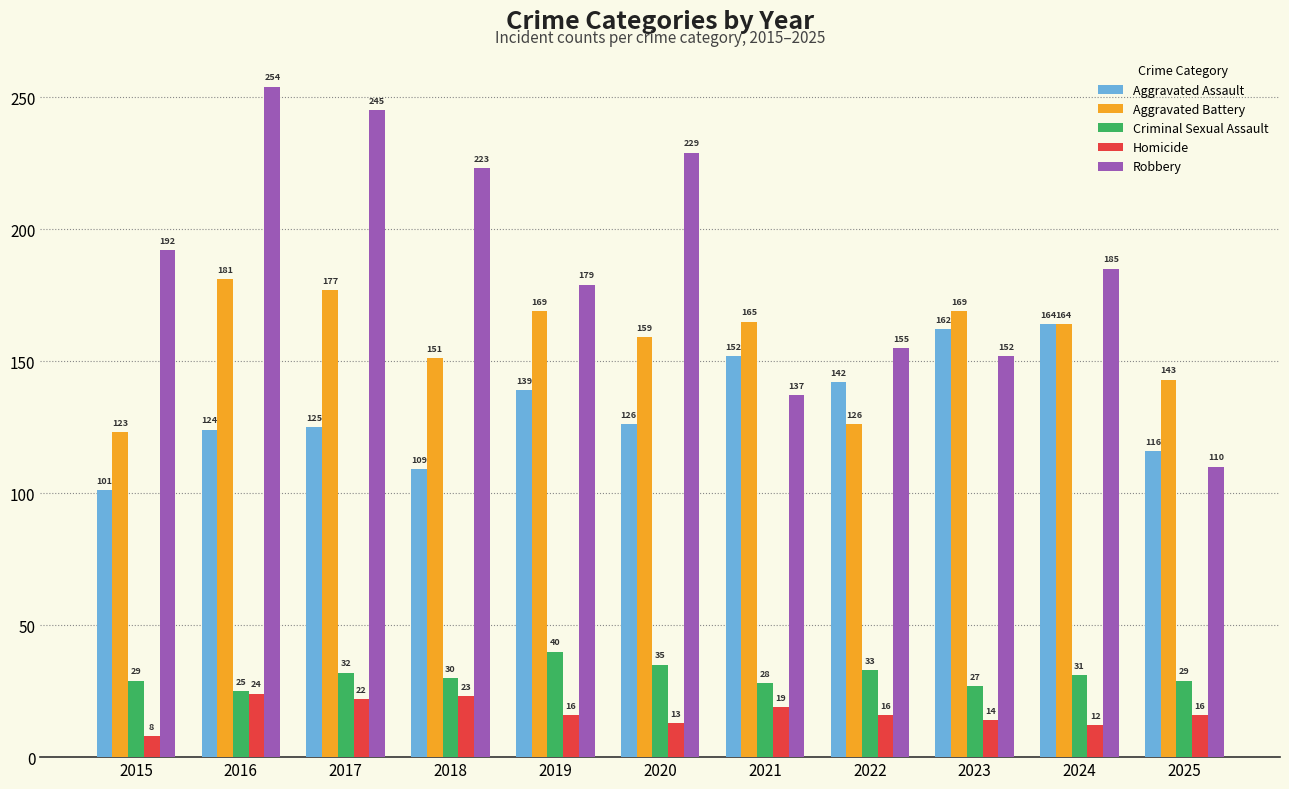

Reading right to left, extract all data points from this chart.

Aggravated Assault: 2025=116	2024=164	2023=162	2022=142	2021=152	2020=126	2019=139	2018=109	2017=125	2016=124	2015=101
Aggravated Battery: 2025=143	2024=164	2023=169	2022=126	2021=165	2020=159	2019=169	2018=151	2017=177	2016=181	2015=123
Criminal Sexual Assault: 2025=29	2024=31	2023=27	2022=33	2021=28	2020=35	2019=40	2018=30	2017=32	2016=25	2015=29
Homicide: 2025=16	2024=12	2023=14	2022=16	2021=19	2020=13	2019=16	2018=23	2017=22	2016=24	2015=8
Robbery: 2025=110	2024=185	2023=152	2022=155	2021=137	2020=229	2019=179	2018=223	2017=245	2016=254	2015=192